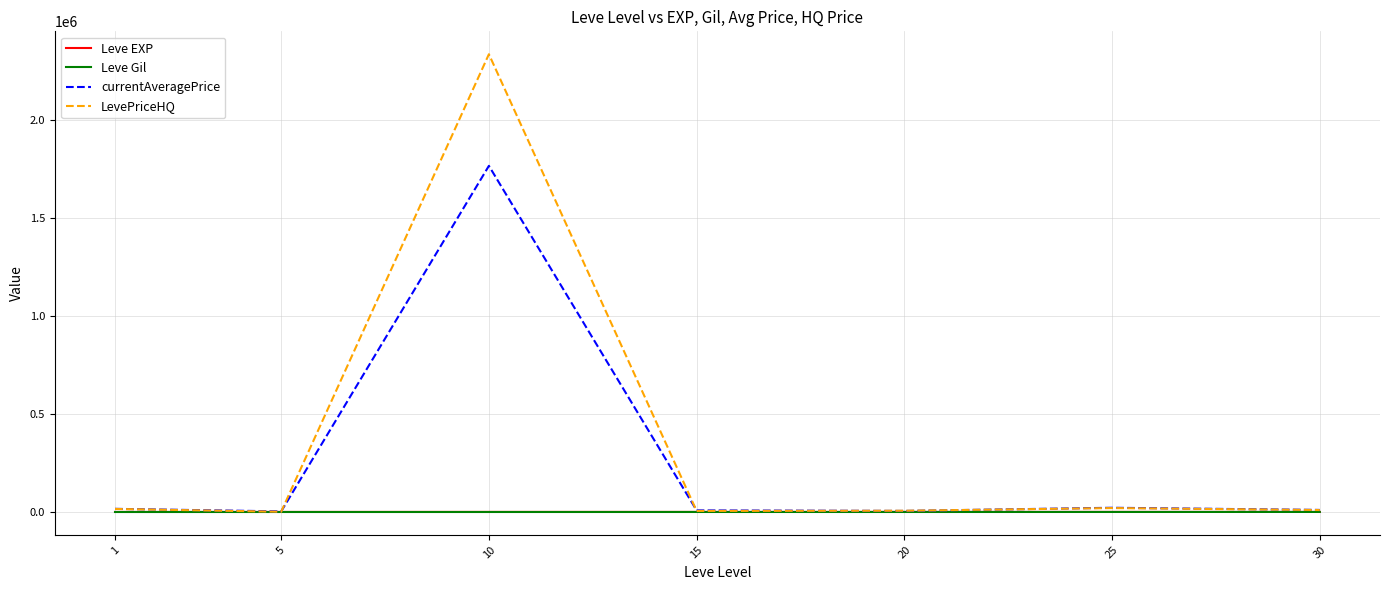

Which series has the largest range (max minus min)?

LevePriceHQ